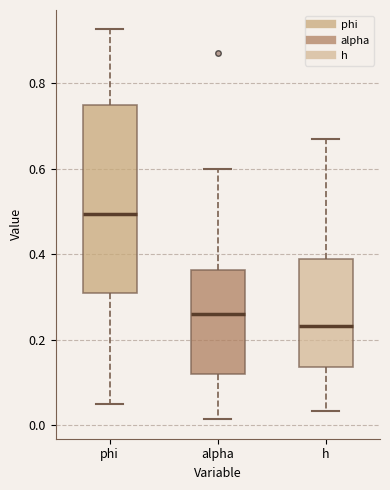

Which box is the tallest, from its lower edge to its upper edge?

phi